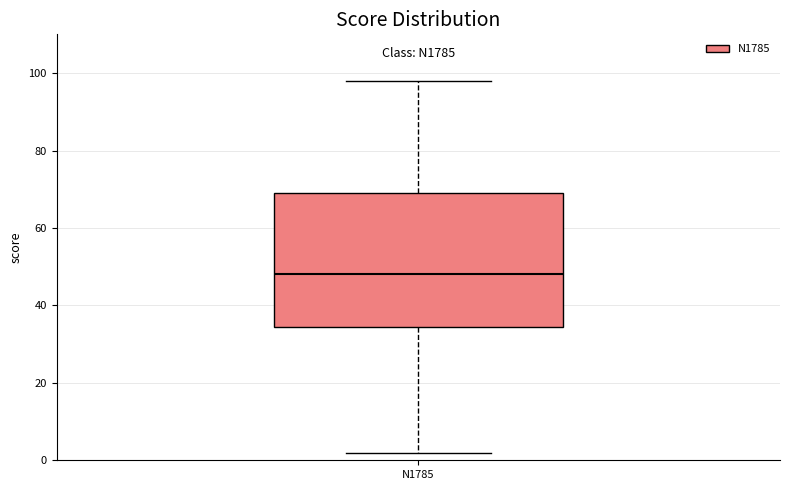

Transcribe this box plot: give where the median line is, the range the box spans, and where the two whiskers end, as read against the y-axis. The values are not printed on the chart, so give them approximately, as read against the axis.

median 48, box 34 to 70, whiskers 2 to 98